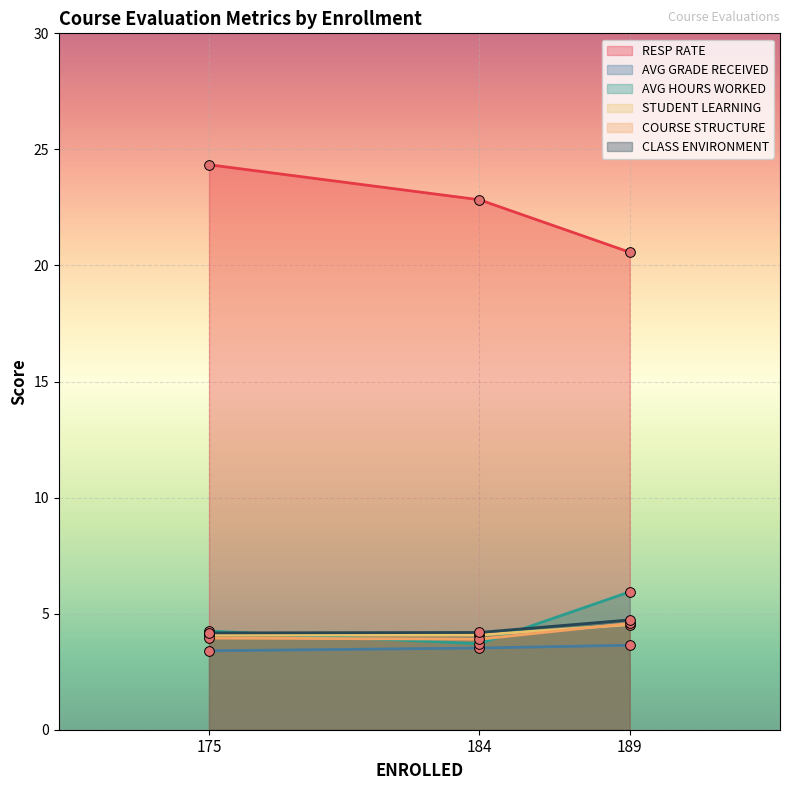

What is the difference between the maximum and second lowest values in the COURSE STRUCTURE series?

0.6